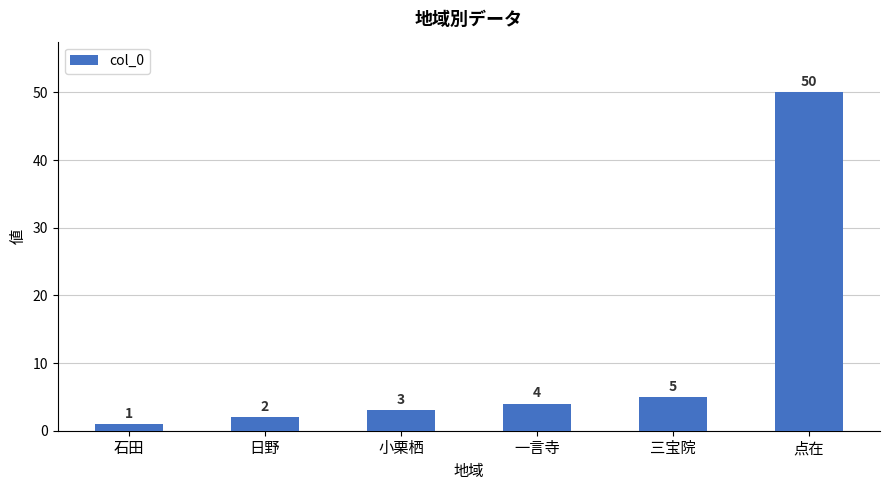

What is the average value?

11